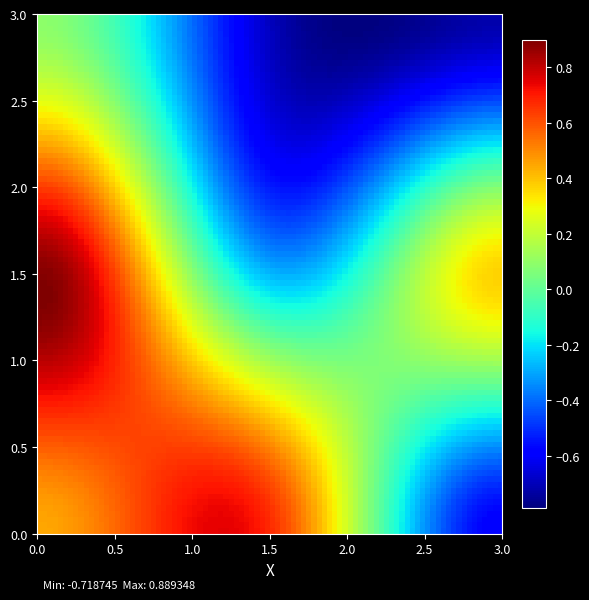

Reading left to right, transcribe all the data shown in this chart.

row_0: col_0=0.4	col_1=0.7	col_2=-0.6
row_1: col_0=0.9	col_1=-0.3	col_2=0.4
row_2: col_0=0.1	col_1=-0.7	col_2=-0.7